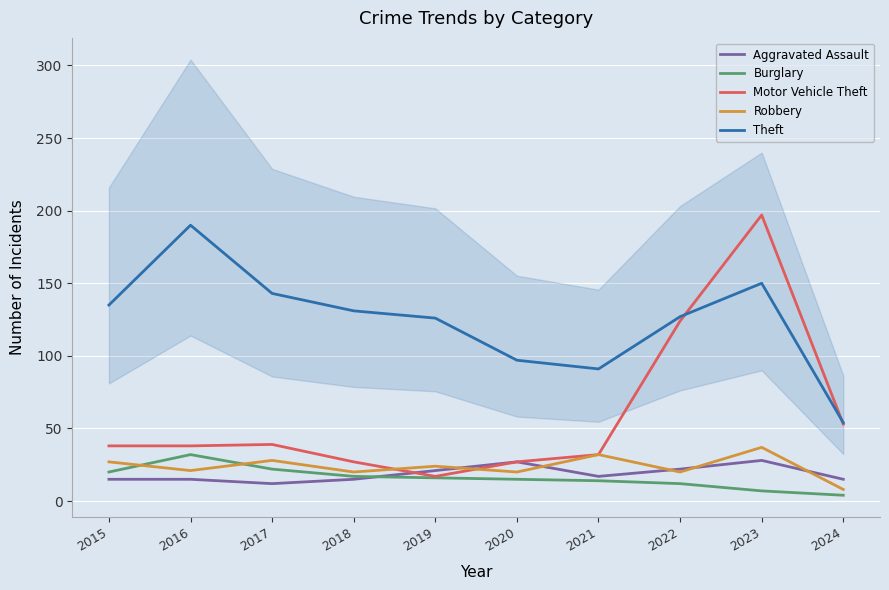

What is the total value across all series at 2024?

134